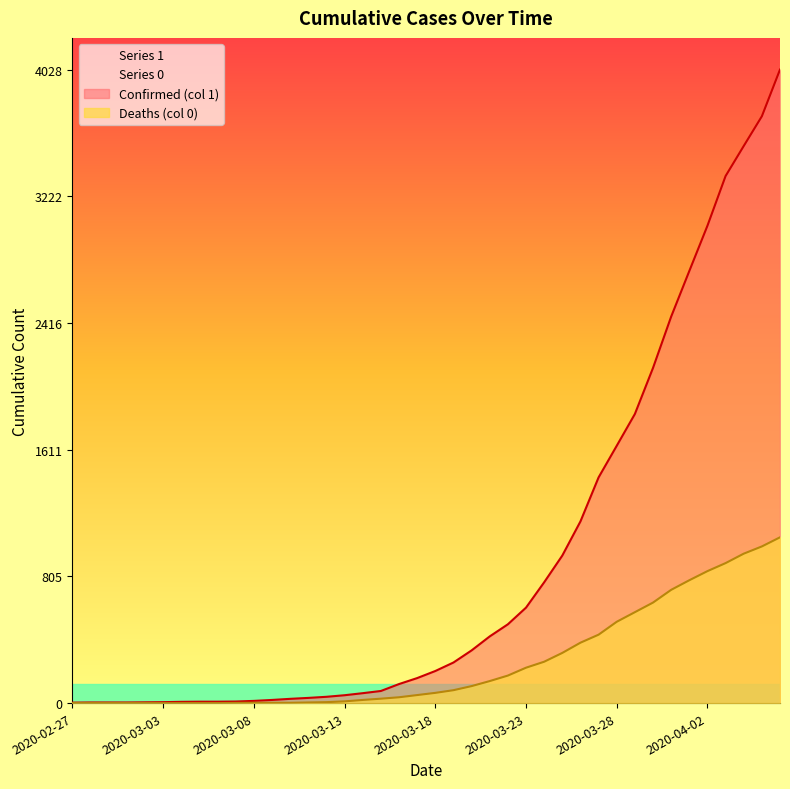

What is the maximum value shown in the chart?

4028